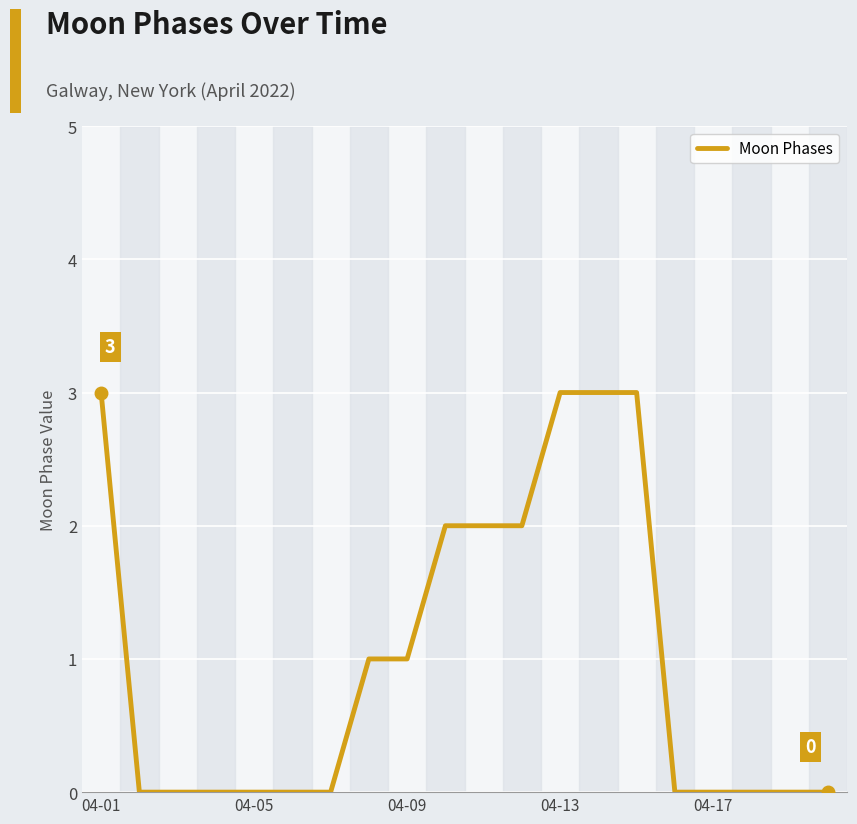

What is the greatest value displayed?

3